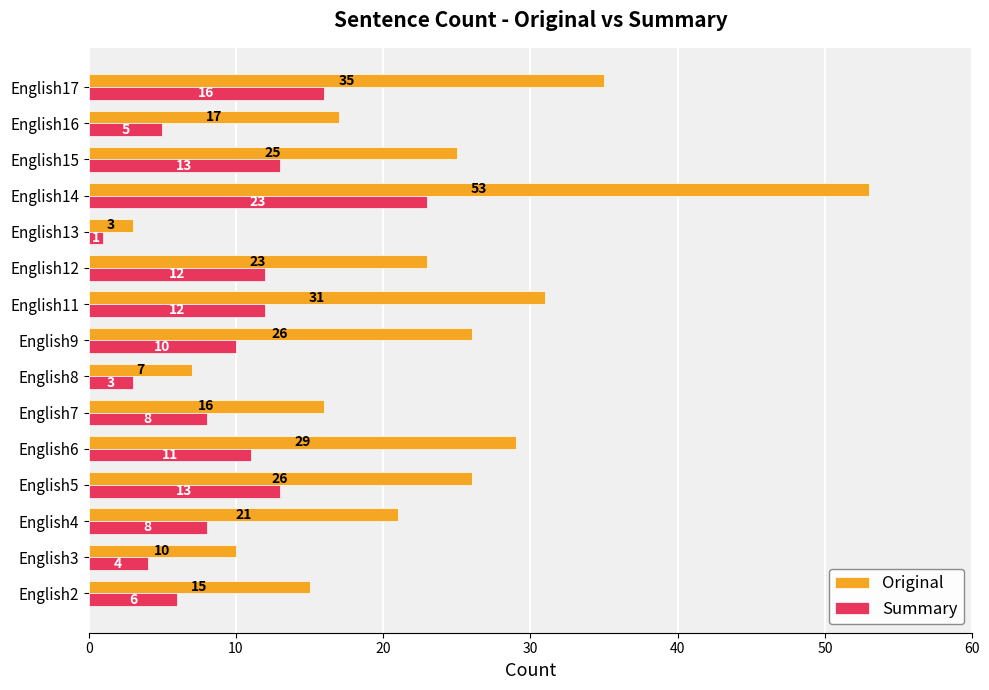

At which label is Original closest to 28?

English6